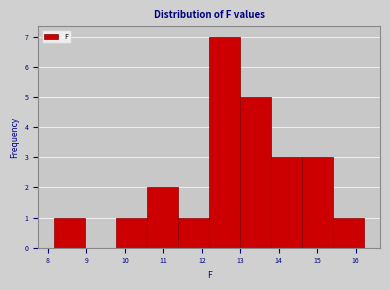

How tall is the bar that spans 9.8 to 10.6 on the x-axis? Neither the bar edges nor the heights are printed on the chart, so give them approximately, as read against the axes.

1